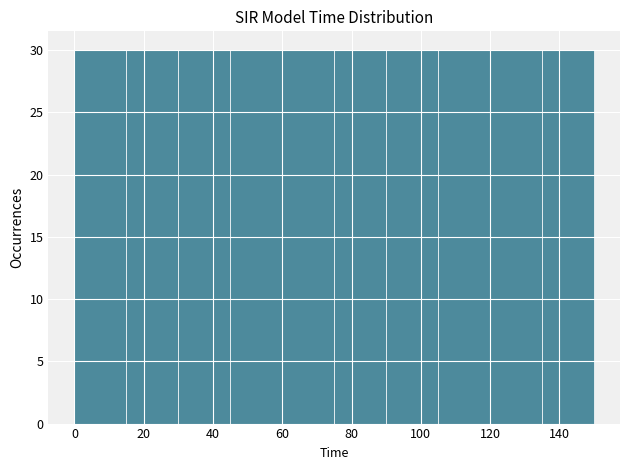

Reading left to right, list every bar in this chart as the range it spans on the x-axis followed by its height. Neither the bar edges nor the heights are printed on the chart, so give them approximately, as read against the axes.

0 to 15: 30
15 to 30: 30
30 to 45: 30
45 to 60: 30
60 to 75: 30
75 to 90: 30
90 to 105: 30
105 to 120: 30
120 to 135: 30
135 to 150: 30